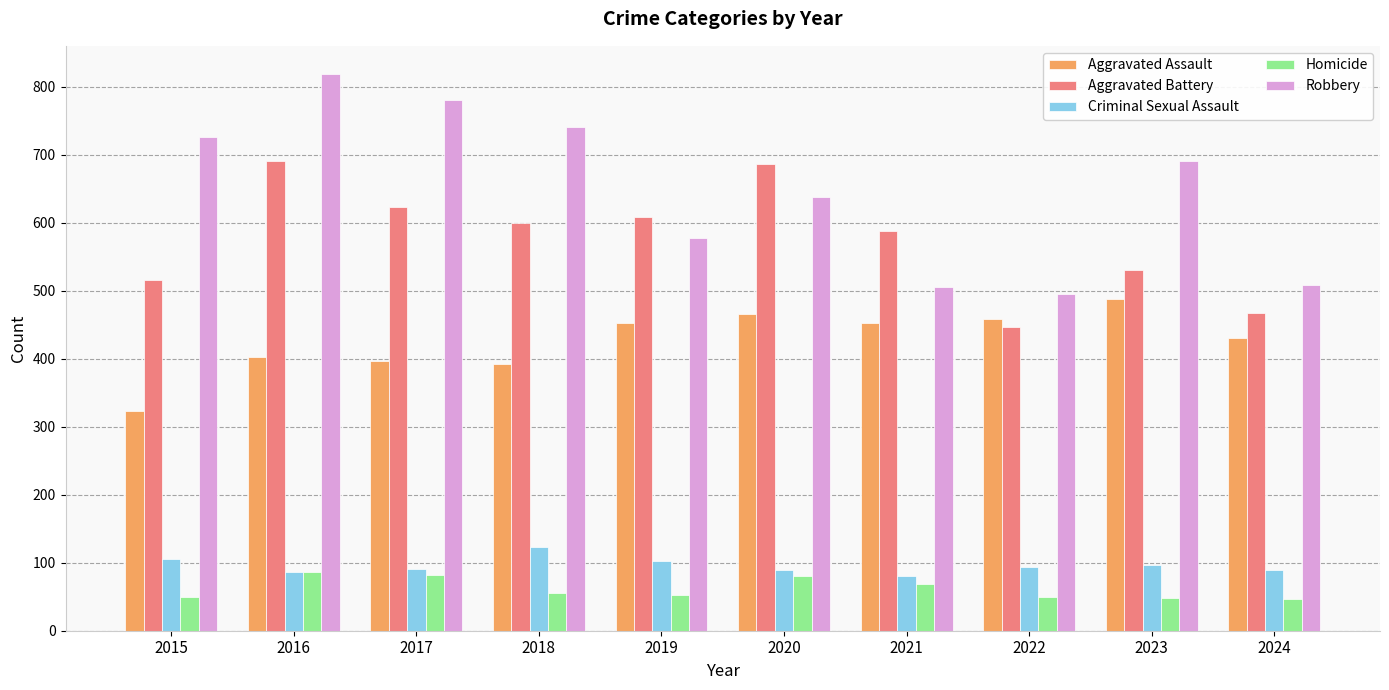

What is the greatest value displayed?

819